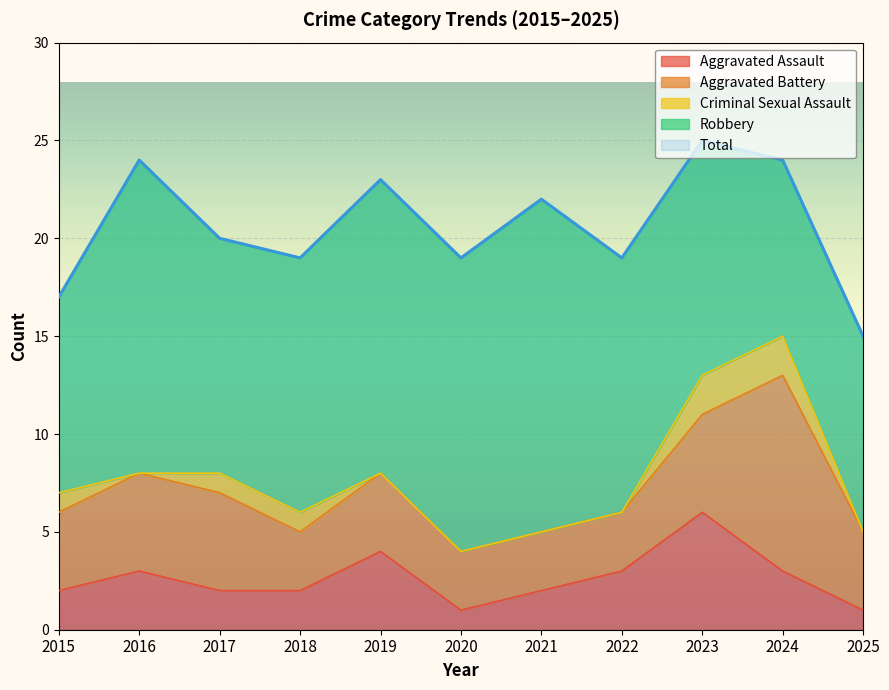

The Criminal Sexual Assault series shows 2 at 2024. True or false?

True